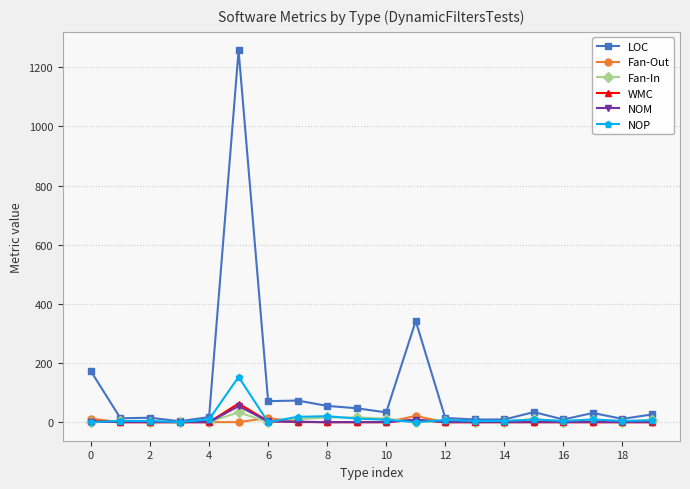

Is this an area chart (filled region under the line)?

No